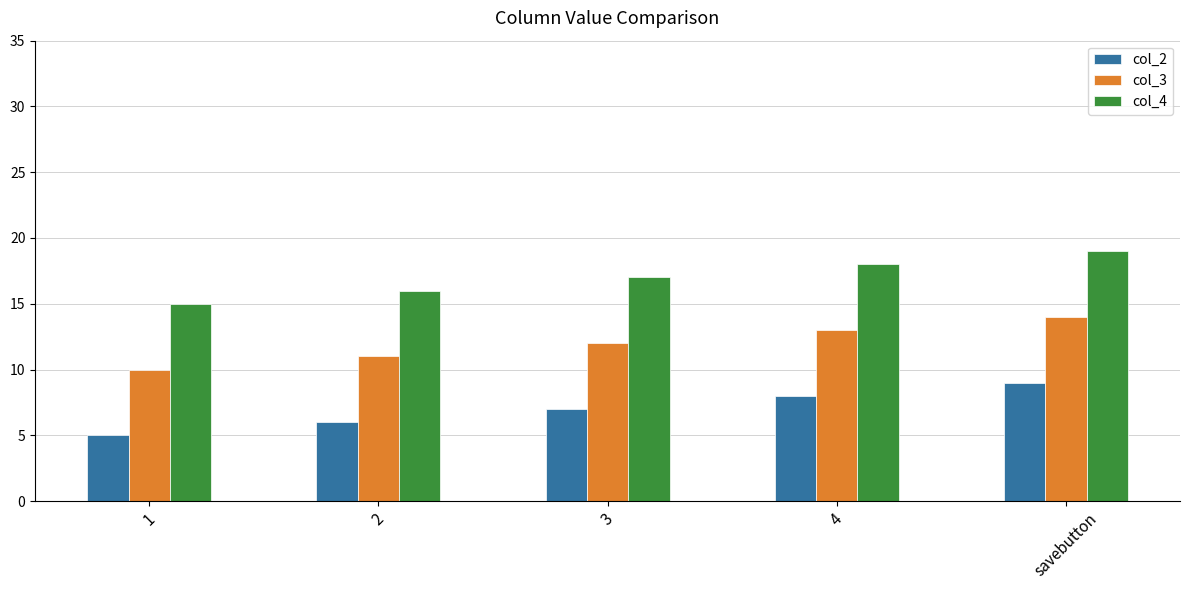

How many col_4 values are between 16 and 18?

3